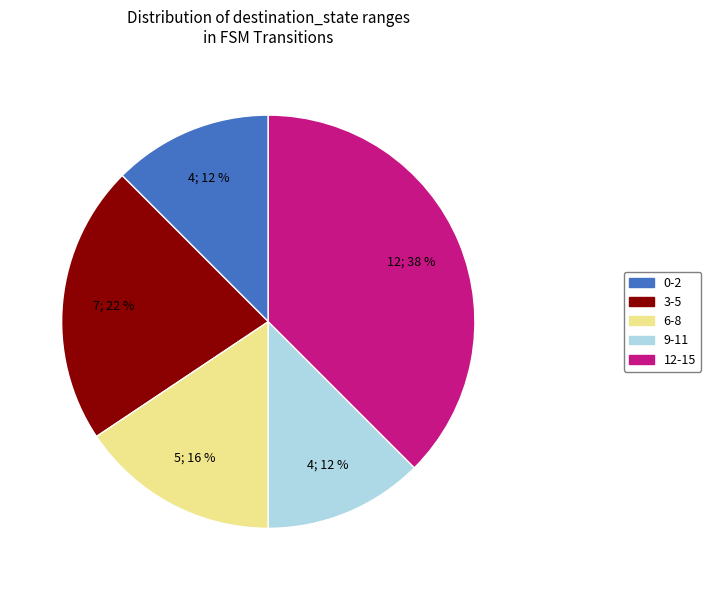

Is it true that 0-2 is 12% of the pie?

True